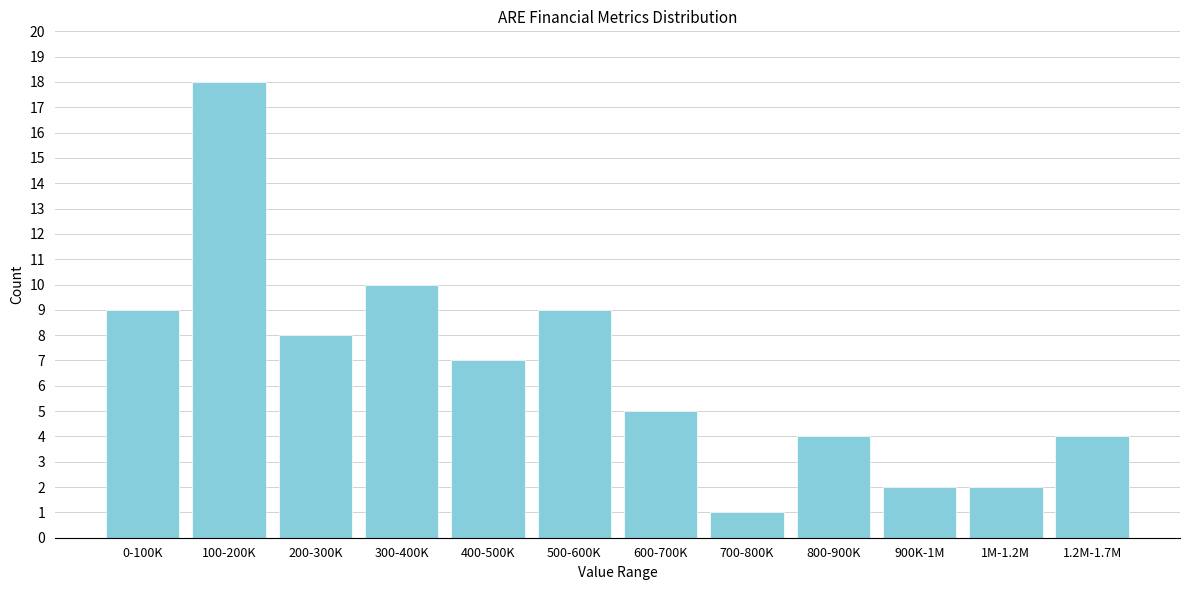

Reading left to right, list all the values displayed in this chart.

0-100K=9	100-200K=18	200-300K=8	300-400K=10	400-500K=7	500-600K=9	600-700K=5	700-800K=1	800-900K=4	900K-1M=2	1M-1.2M=2	1.2M-1.7M=4